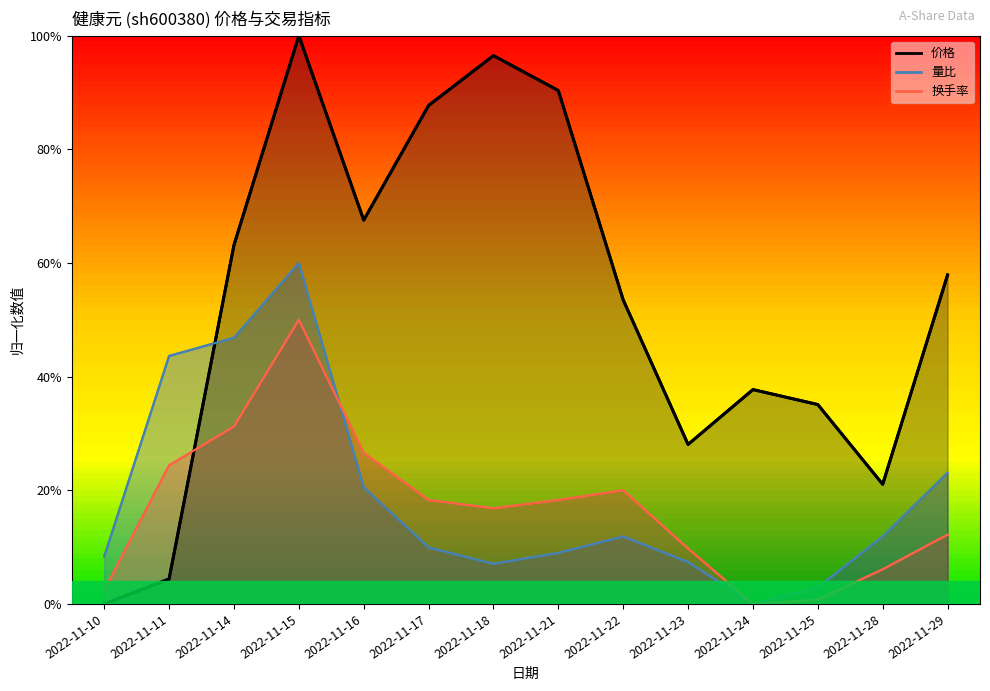

Reading left to right, transcribe all the data shown in this chart.

价格: 0.0	0.0	0.6	1.0	0.7	0.9	1.0	0.9	0.5	0.3	0.4	0.4	0.2	0.6
量比: 0.1	0.4	0.5	0.6	0.2	0.1	0.1	0.1	0.1	0.1	0.0	0.0	0.1	0.2
换手率: 0.0	0.2	0.3	0.5	0.3	0.2	0.2	0.2	0.2	0.1	0.0	0.0	0.1	0.1